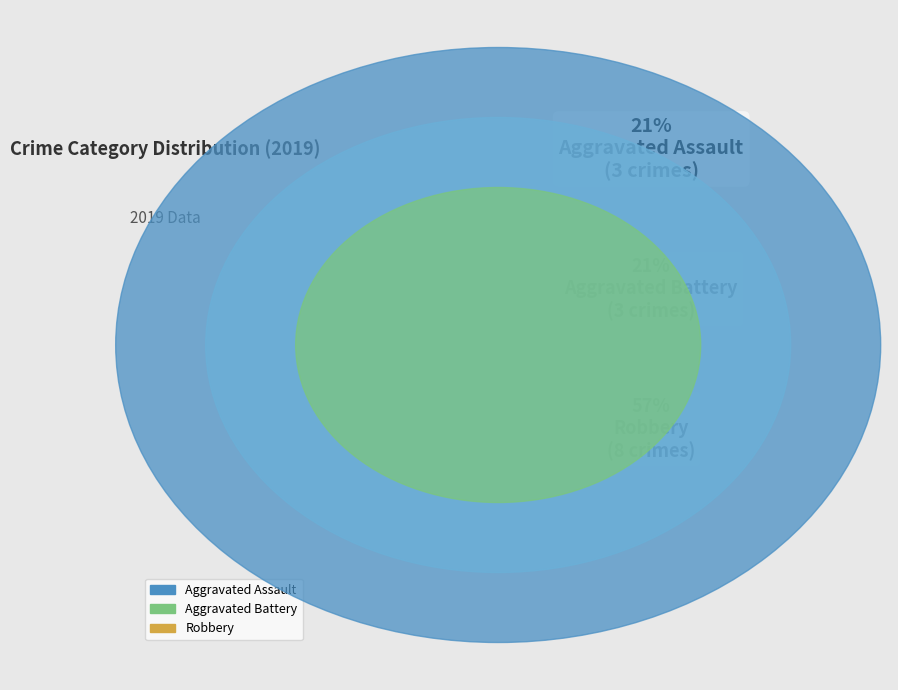

To the nearest percent, what is the average slice percentage?

33%